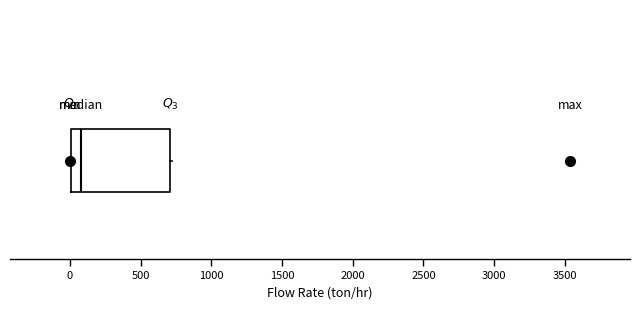

Transcribe this box plot: give where the median line is, the range the box spans, and where the two whiskers end, as read against the x-axis. The values are not printed on the chart, so give them approximately, as read against the axis.

median 100, box 0 to 700, whiskers 0 to 700